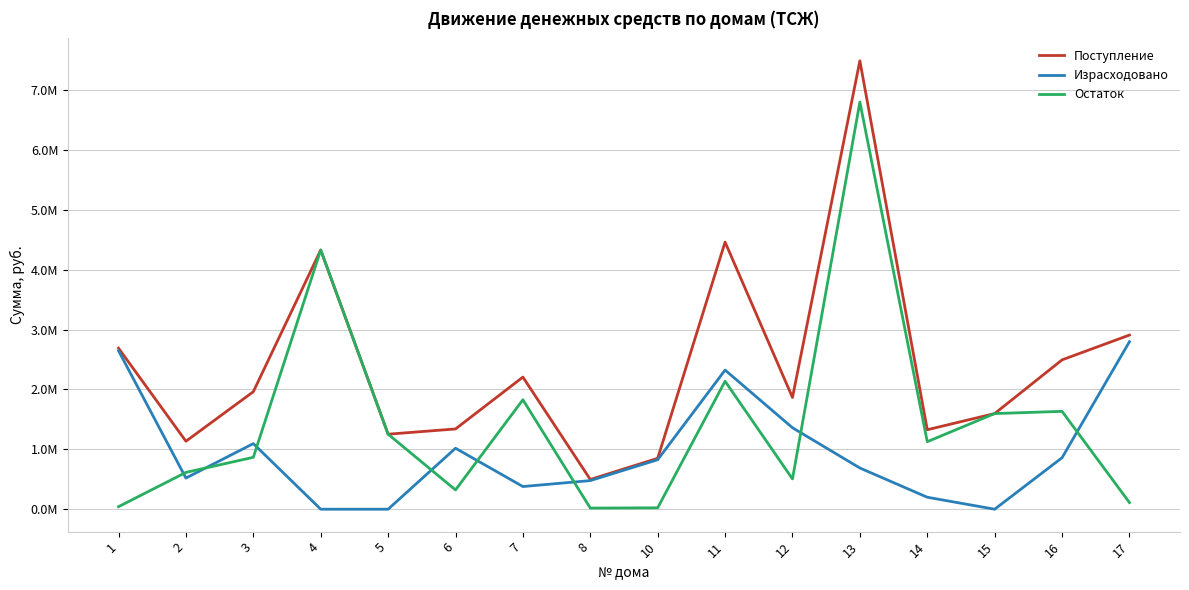

What is the difference between the maximum and minimum values in the Остаток series?

6783544.8